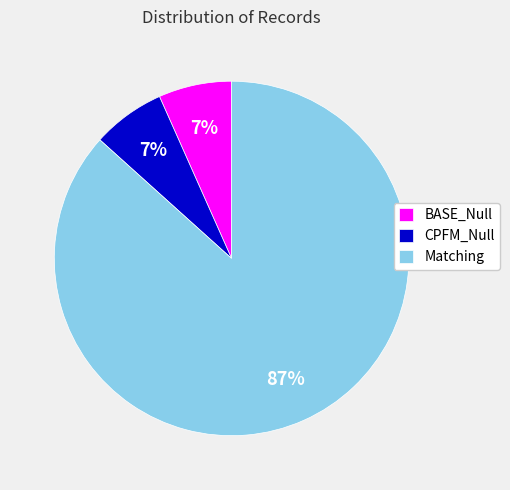

Combined, do Matching and BASE_Null account for over 50%?

Yes